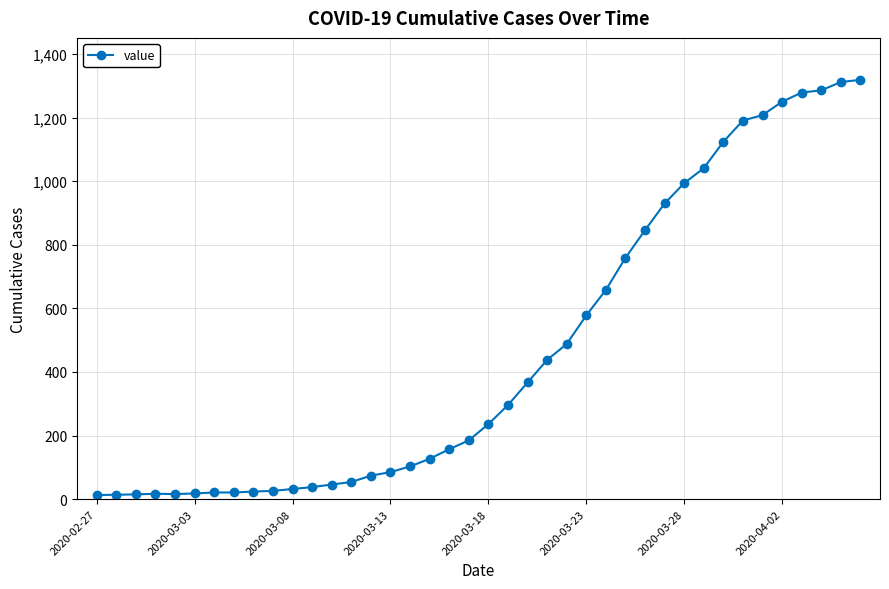

What is the difference between the second highest and minimum values?

1299